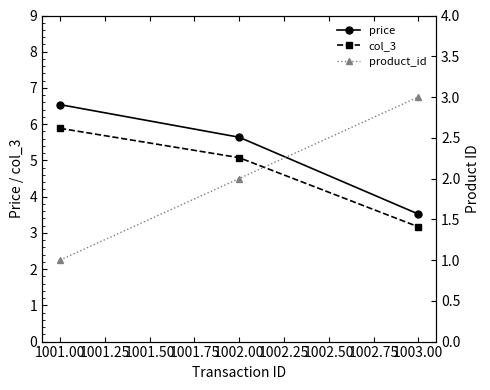

What is the maximum value for product_id?

3.0